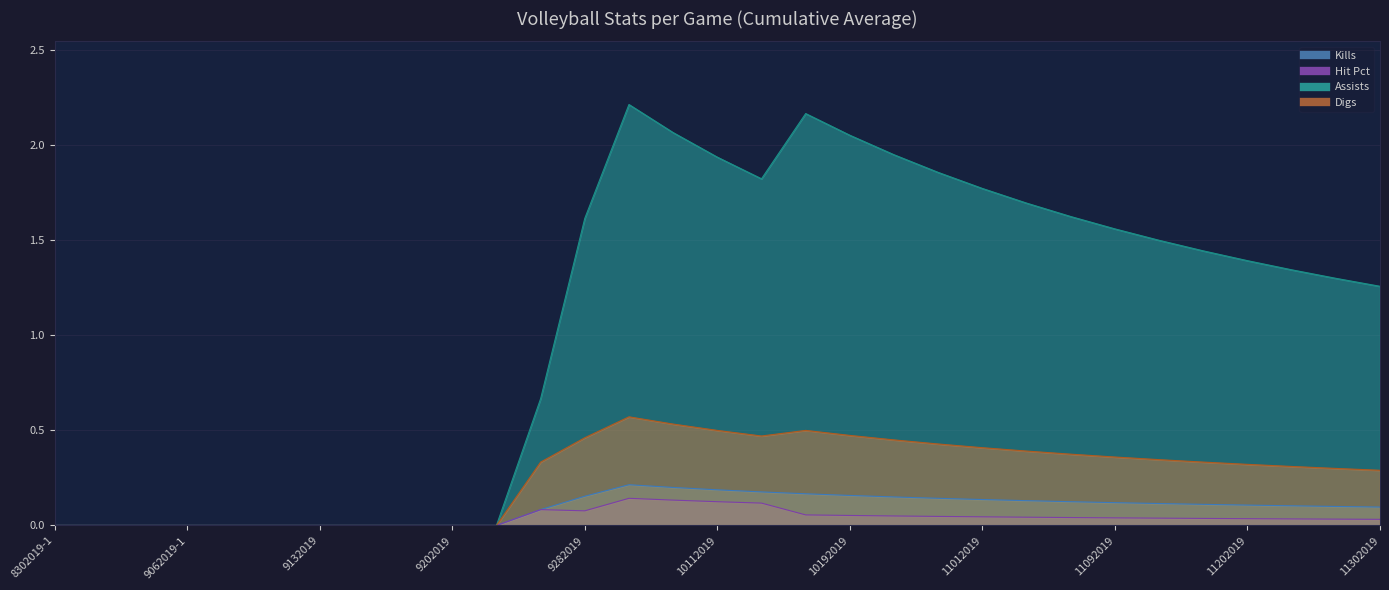

Reading left to right, transcribe all the data shown in this chart.

Kills: 8302019-1=0.0	8302019-2=0.0	8312019=0.0	9062019-1=0.0	9062019-2=0.0	9072019=0.0	9132019=0.0	9142019-1=0.0	9142019-2=0.0	9202019=0.0	9212019=0.0	9252019=0.1	9282019=0.2	10022019=0.2	10052019=0.2	10112019=0.2	10122019=0.2	10182019=0.2	10192019=0.2	10232019=0.1	10272019=0.1	11012019=0.1	11022019=0.1	11082019=0.1	11092019=0.1	11152019=0.1	11162019=0.1	11202019=0.1	11242019=0.1	11292019=0.1	11302019=0.1
Hit Pct: 8302019-1=0.0	8302019-2=0.0	8312019=0.0	9062019-1=0.0	9062019-2=0.0	9072019=0.0	9132019=0.0	9142019-1=0.0	9142019-2=0.0	9202019=0.0	9212019=0.0	9252019=0.1	9282019=0.1	10022019=0.1	10052019=0.1	10112019=0.1	10122019=0.1	10182019=0.1	10192019=0.1	10232019=0.1	10272019=0.0	11012019=0.0	11022019=0.0	11082019=0.0	11092019=0.0	11152019=0.0	11162019=0.0	11202019=0.0	11242019=0.0	11292019=0.0	11302019=0.0
Assists: 8302019-1=0.0	8302019-2=0.0	8312019=0.0	9062019-1=0.0	9062019-2=0.0	9072019=0.0	9132019=0.0	9142019-1=0.0	9142019-2=0.0	9202019=0.0	9212019=0.0	9252019=0.7	9282019=1.6	10022019=2.2	10052019=2.1	10112019=1.9	10122019=1.8	10182019=2.2	10192019=2.1	10232019=1.9	10272019=1.9	11012019=1.8	11022019=1.7	11082019=1.6	11092019=1.6	11152019=1.5	11162019=1.4	11202019=1.4	11242019=1.3	11292019=1.3	11302019=1.3
Digs: 8302019-1=0.0	8302019-2=0.0	8312019=0.0	9062019-1=0.0	9062019-2=0.0	9072019=0.0	9132019=0.0	9142019-1=0.0	9142019-2=0.0	9202019=0.0	9212019=0.0	9252019=0.3	9282019=0.5	10022019=0.6	10052019=0.5	10112019=0.5	10122019=0.5	10182019=0.5	10192019=0.5	10232019=0.5	10272019=0.4	11012019=0.4	11022019=0.4	11082019=0.4	11092019=0.4	11152019=0.3	11162019=0.3	11202019=0.3	11242019=0.3	11292019=0.3	11302019=0.3